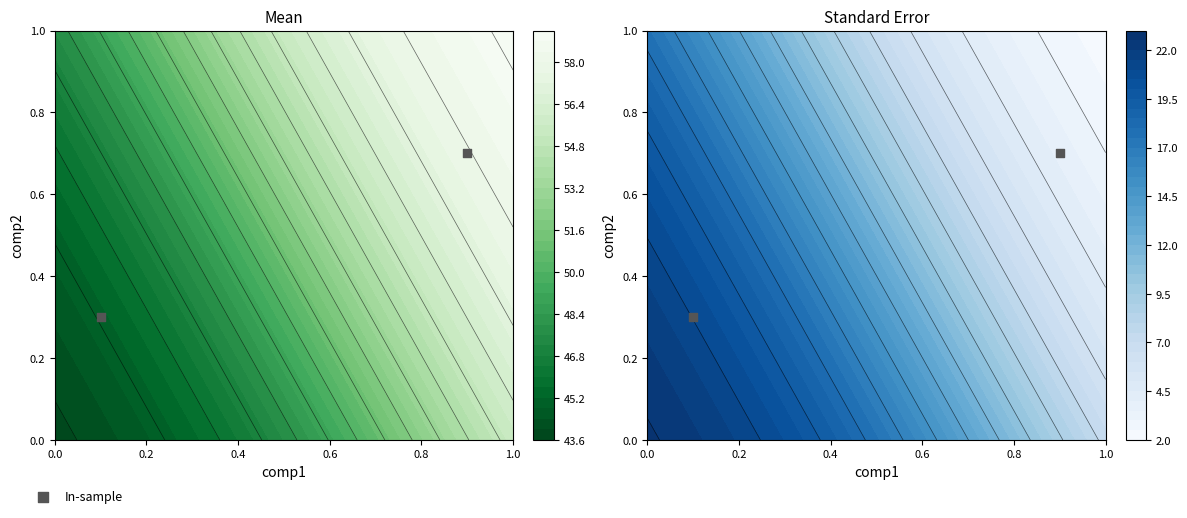

What is the difference between the maximum and minimum values?

0.4